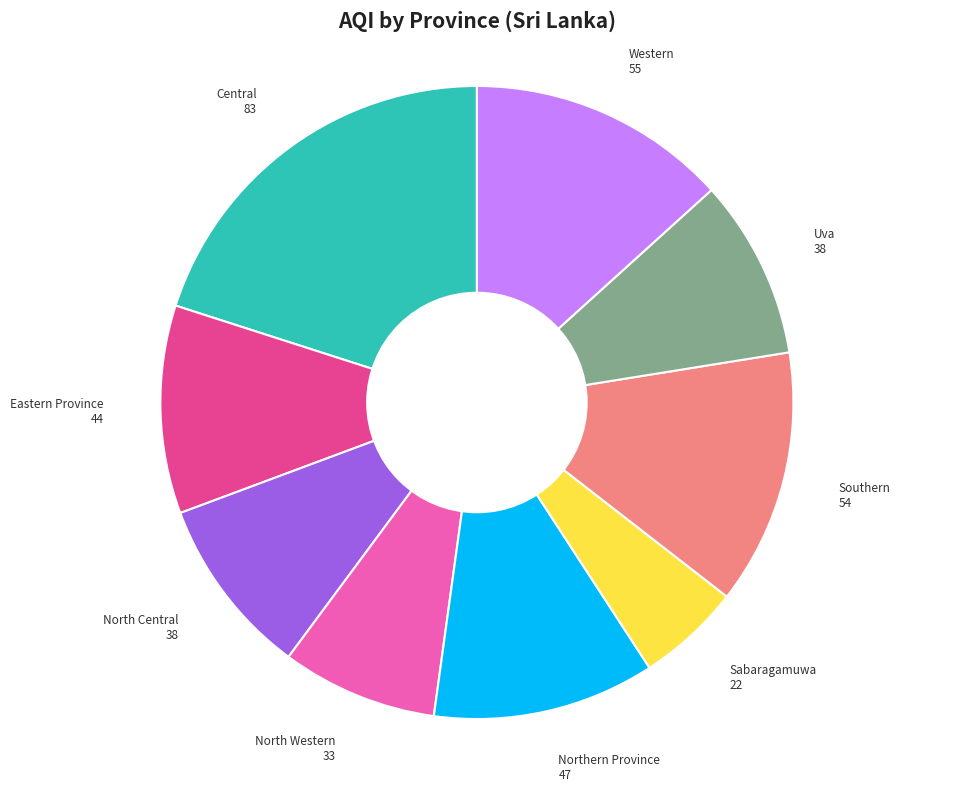

Approximately how many times larger is the value at Uva compared to North Central?

1.0